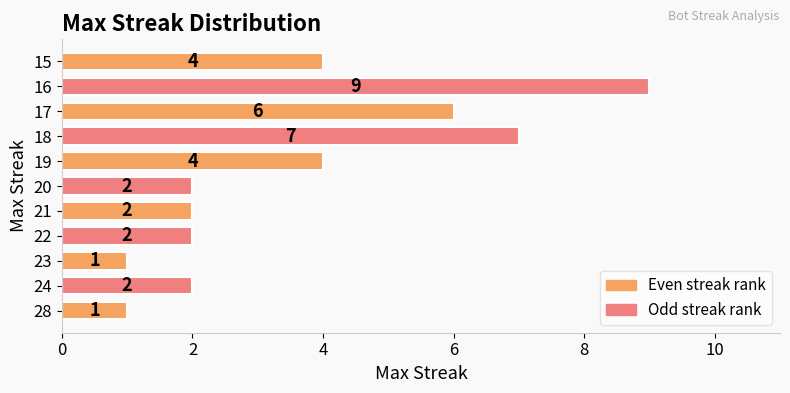

At which category does the chart reach its peak across all series?

16